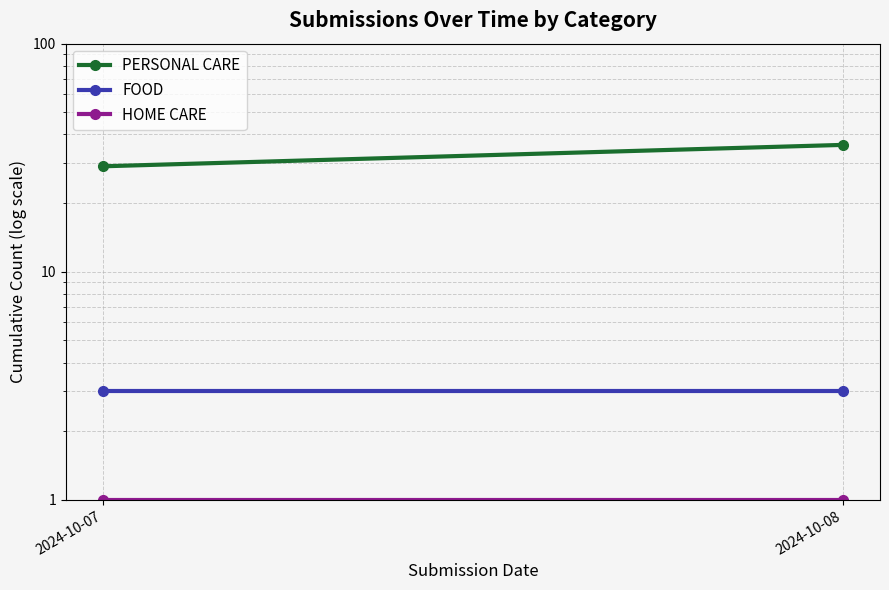

What is the spread (max minus min) of values at 2024-10-07?

28